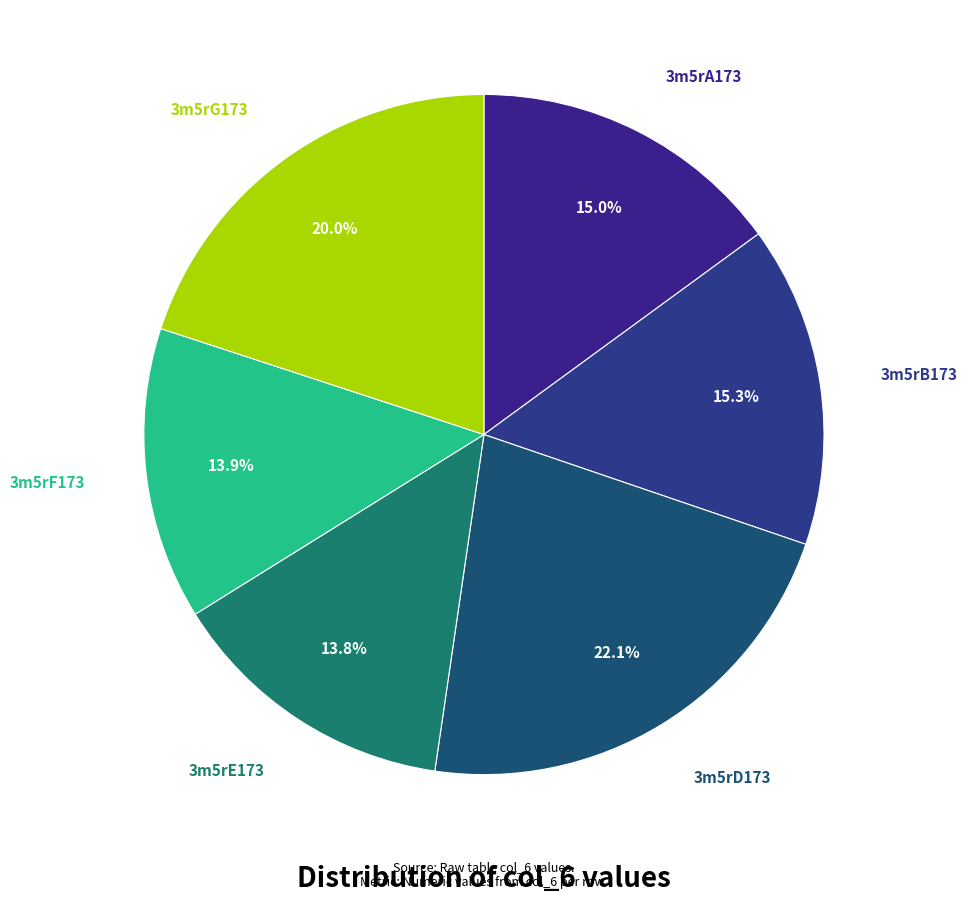

Rank the categories by value from lowest to highest.

3m5rE173, 3m5rF173, 3m5rA173, 3m5rB173, 3m5rG173, 3m5rD173